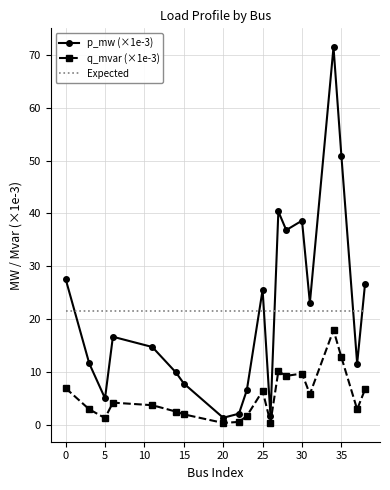

True or false: p_mw (×1e-3) and Expected cross at least once.

True